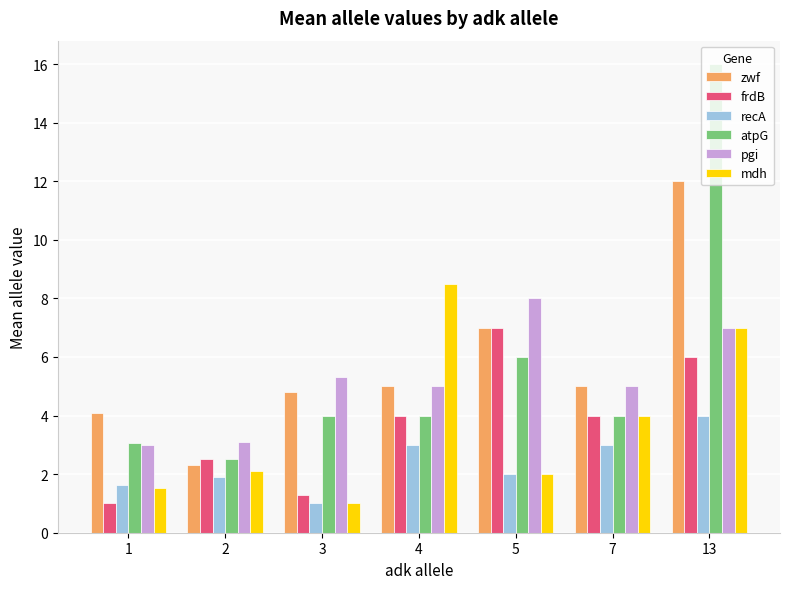

What is the difference between the highest and lowest values at 4?

5.5